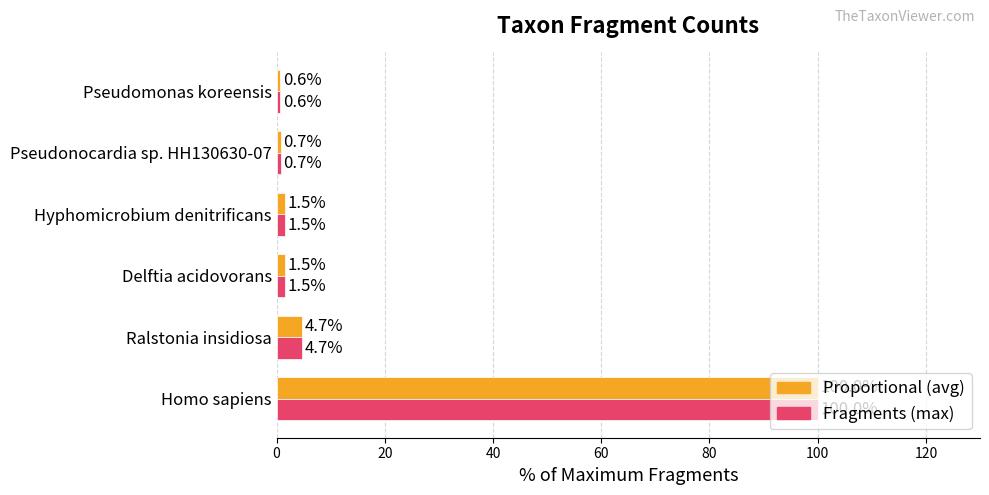

What is the minimum value shown in the chart?

0.6